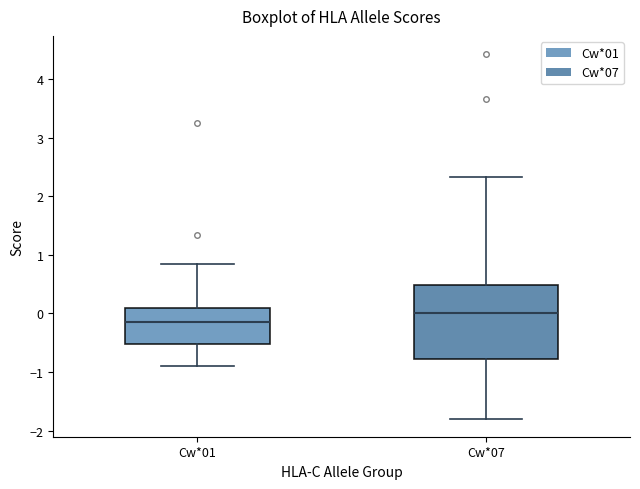

Reading left to right, read every box against the y-axis: the position of its median line, the range the box covers, and the ends of its whiskers. The values are not printed on the chart, so give them approximately, as read against the axis.

Cw*01: median -0.2, box -0.5 to 0.1, whiskers -0.9 to 0.8
Cw*07: median 0.0, box -0.8 to 0.5, whiskers -1.8 to 2.3